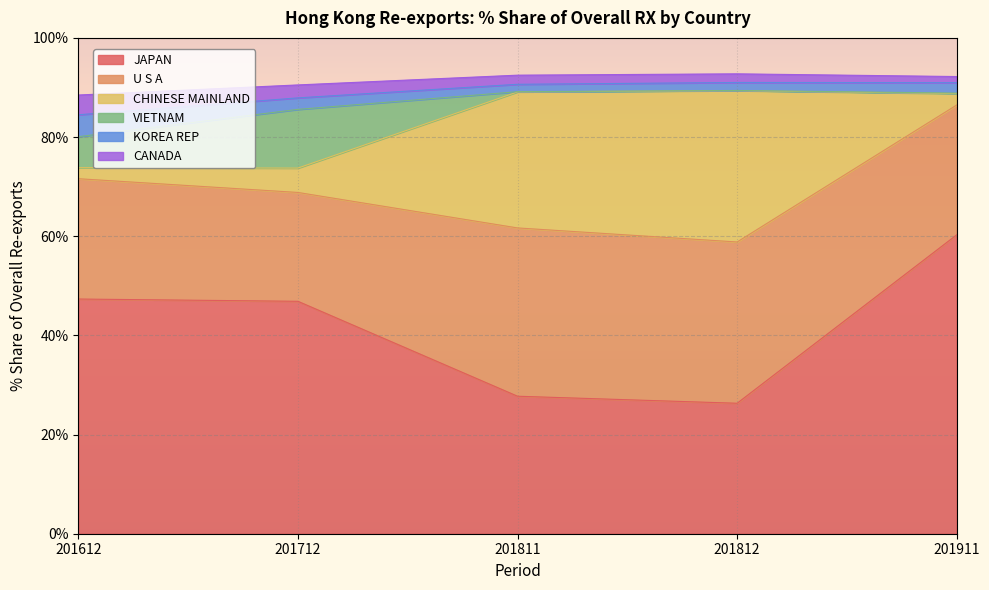

At which label does JAPAN reach its peak?

201911